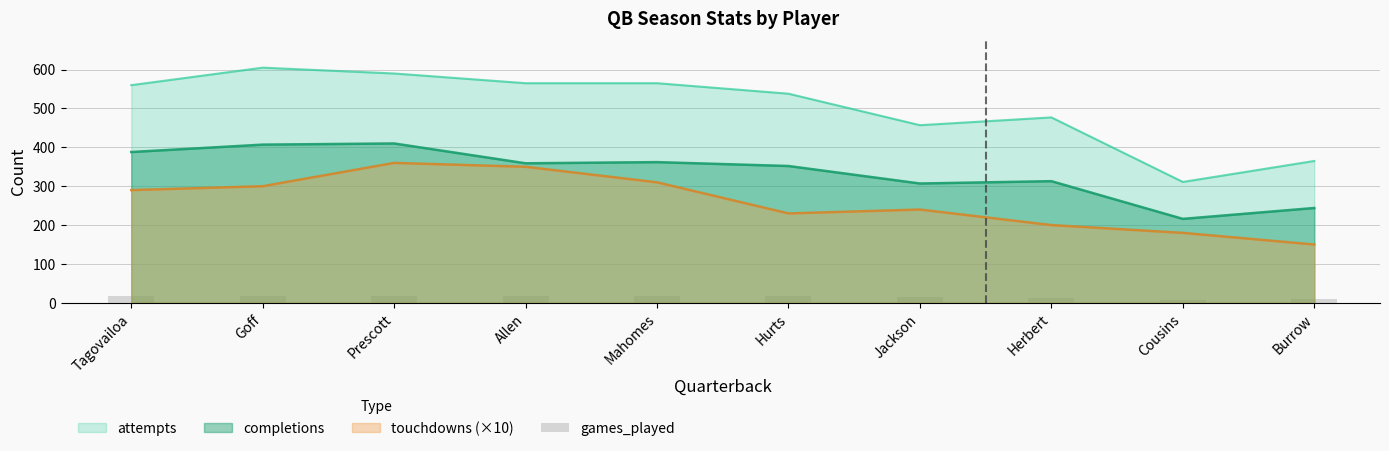

What is the approximate value of attempts at Herbert?

477